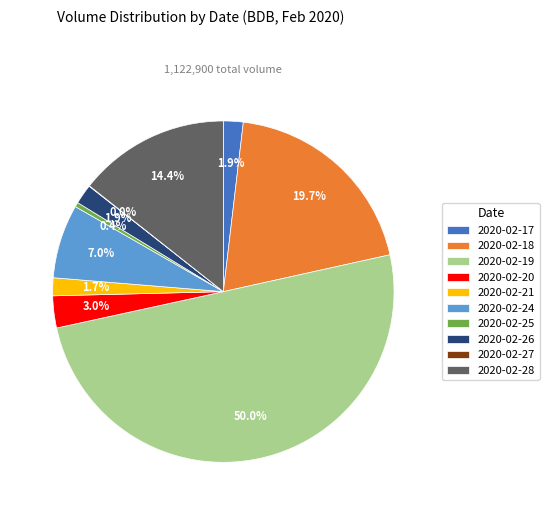

Which slice is the largest?

2020-02-19